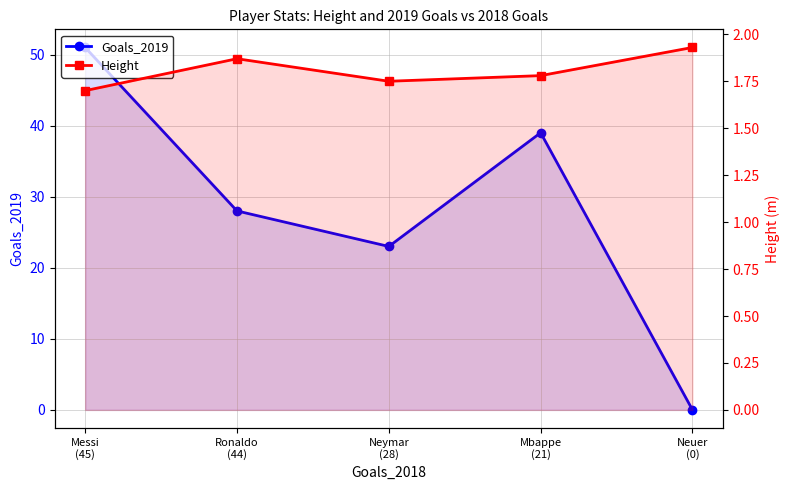

What is the lowest value of the Height series?

1.7